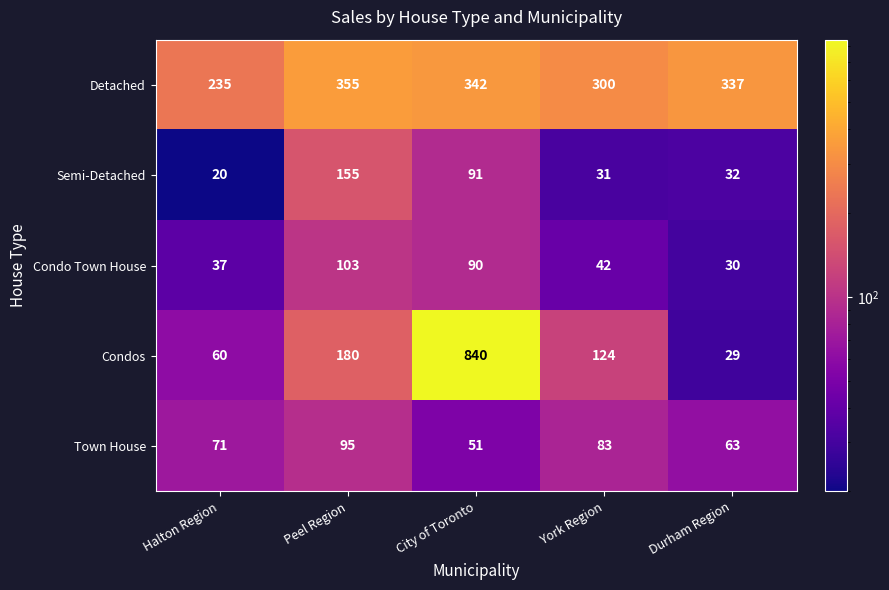

Which category has the lowest value in the Town House series?

City of Toronto